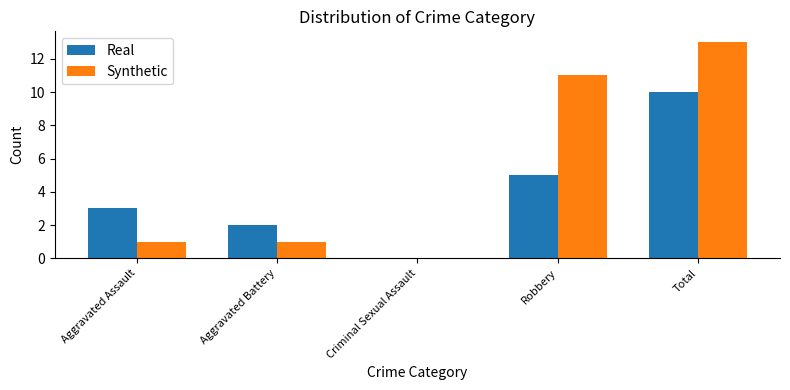

Is it true that Real equals 10 at Total?

True